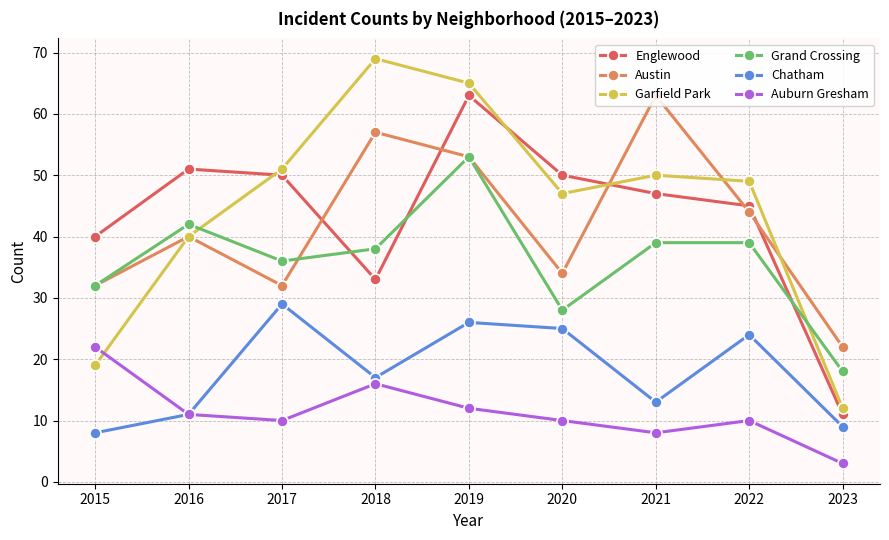

What is the average value of the Auburn Gresham series?

11